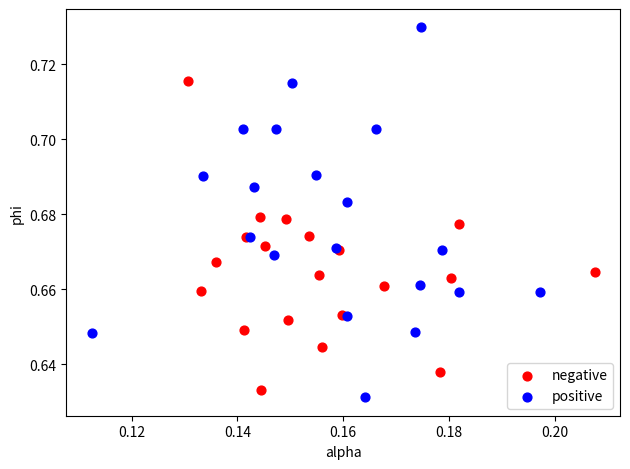

What are all the series names shown in the legend?

negative, positive